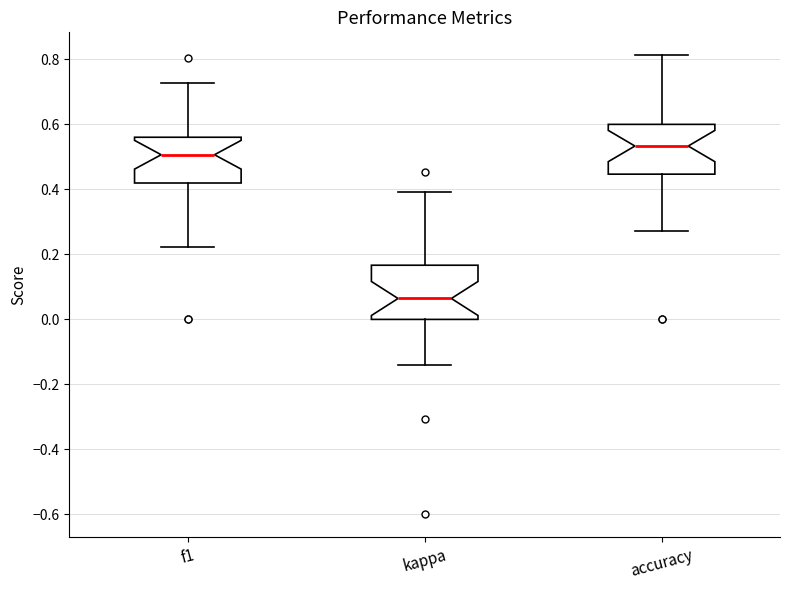

Reading left to right, transcribe this box plot: for each box, give where its median line is, the range the box spans, and where its two whiskers end, as read against the y-axis. The values are not printed on the chart, so give them approximately, as read against the axis.

f1: median 0.50, box 0.42 to 0.56, whiskers 0.22 to 0.72
kappa: median 0.06, box 0.00 to 0.16, whiskers -0.14 to 0.40
accuracy: median 0.54, box 0.44 to 0.60, whiskers 0.28 to 0.82